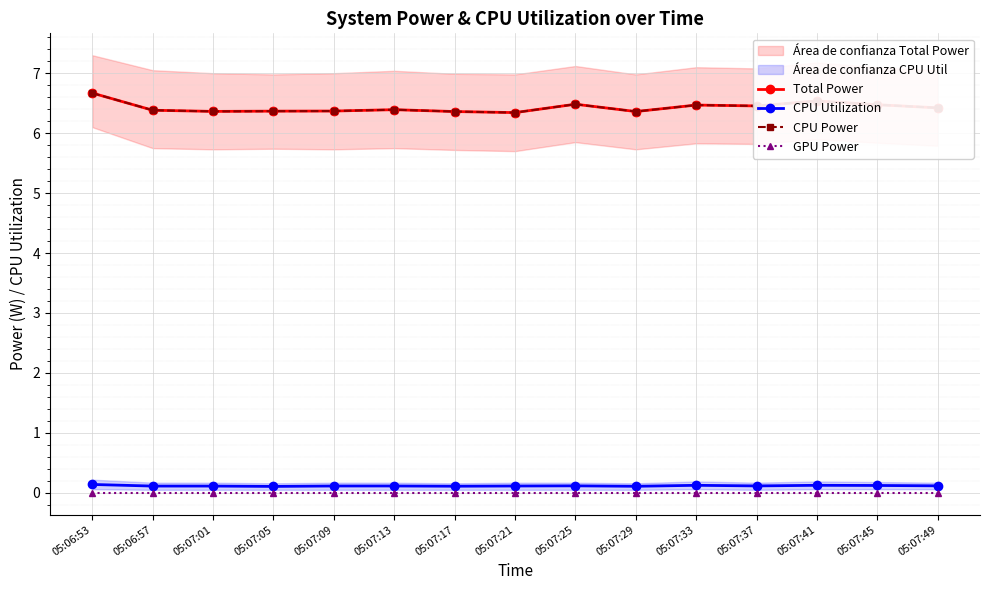

In Total Power, how many points are higher than both neighbors (excluding endpoints)?

4